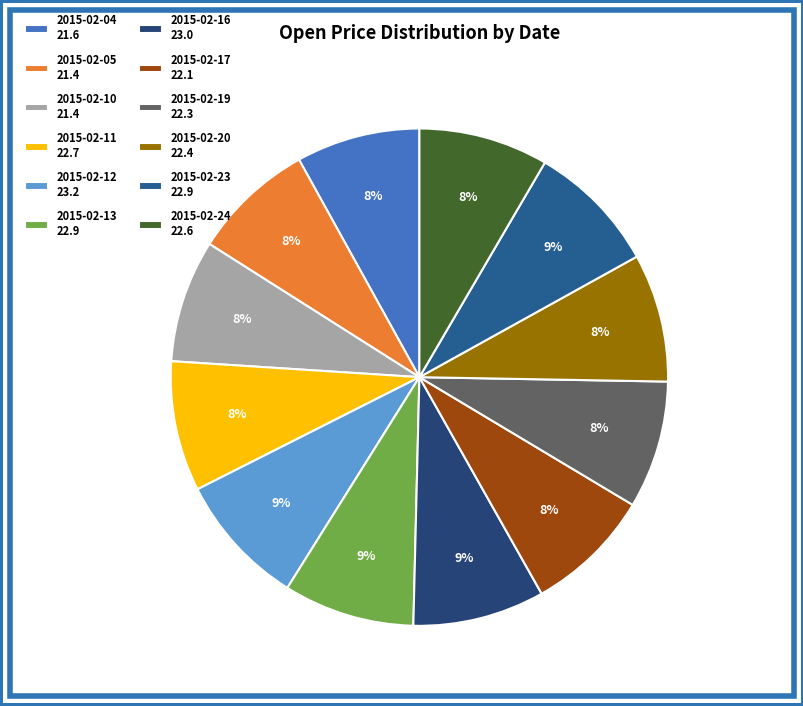

How much of the chart is everything except 2015-02-05?

92.0%